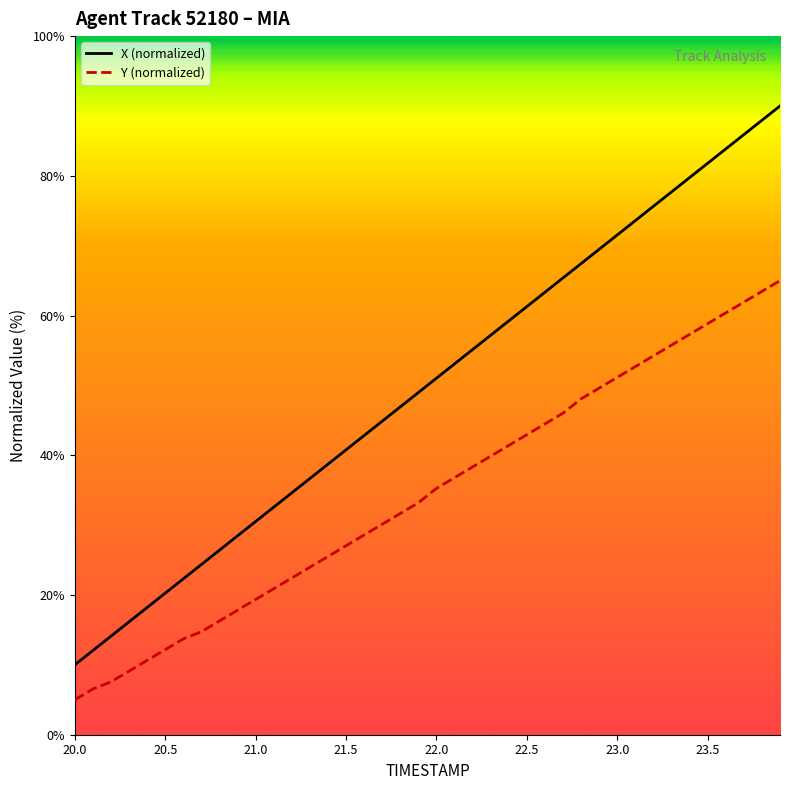

What are all the series names shown in the legend?

X (normalized), Y (normalized)